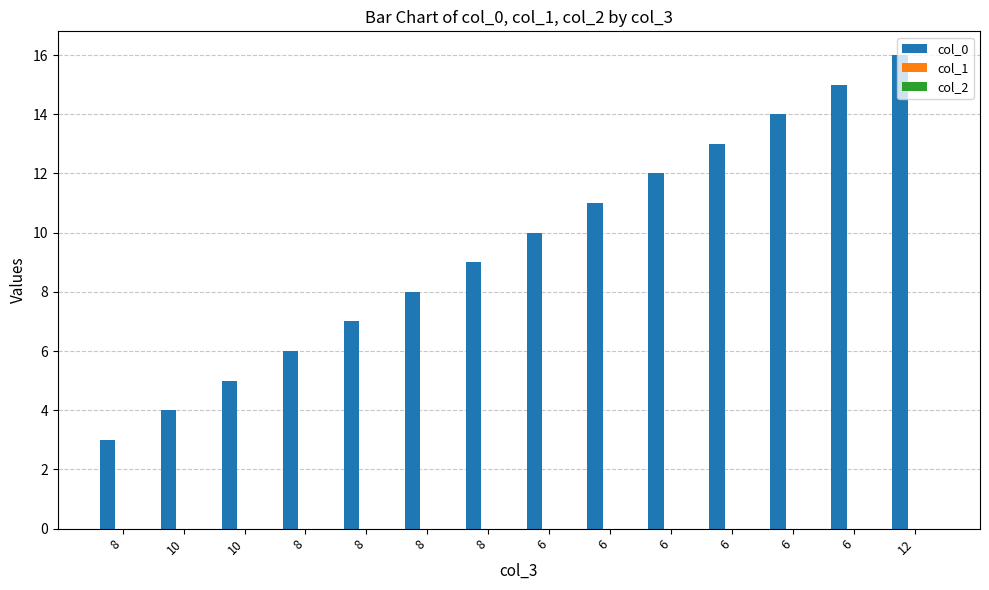

Reading left to right, transcribe all the data shown in this chart.

col_0: 3	4	5	6	7	8	9	10	11	12	13	14	15	16
col_1: 0	0	0	0	0	0	0	0	0	0	0	0	0	0
col_2: 0	0	0	0	0	0	0	0	0	0	0	0	0	0